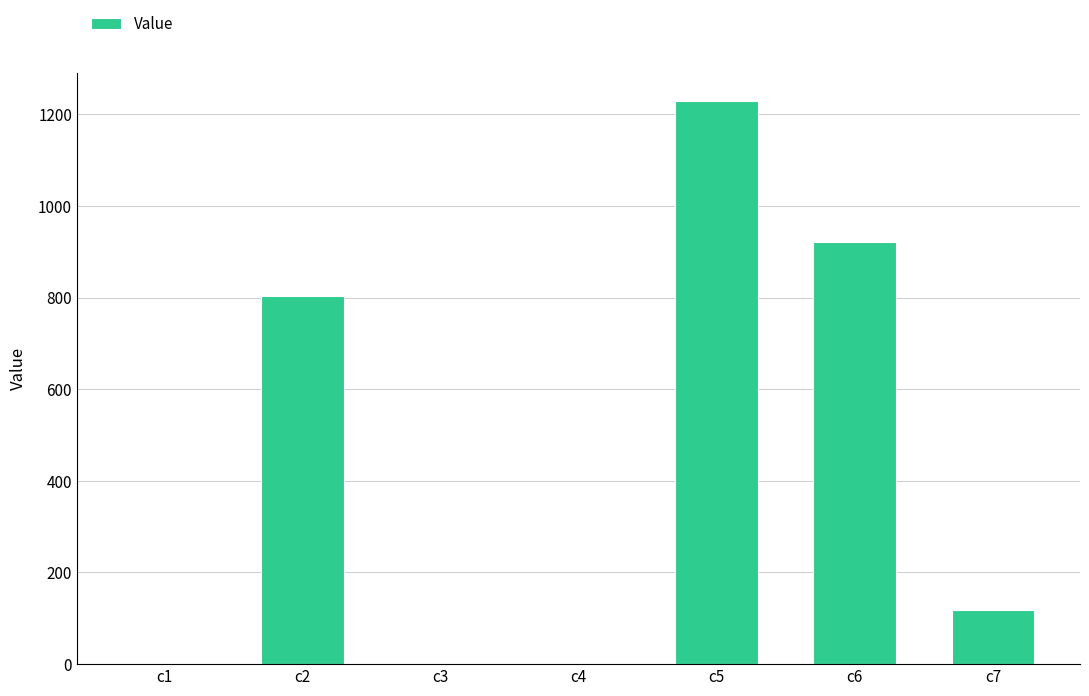

Between c6 and c2, which is larger?

c6